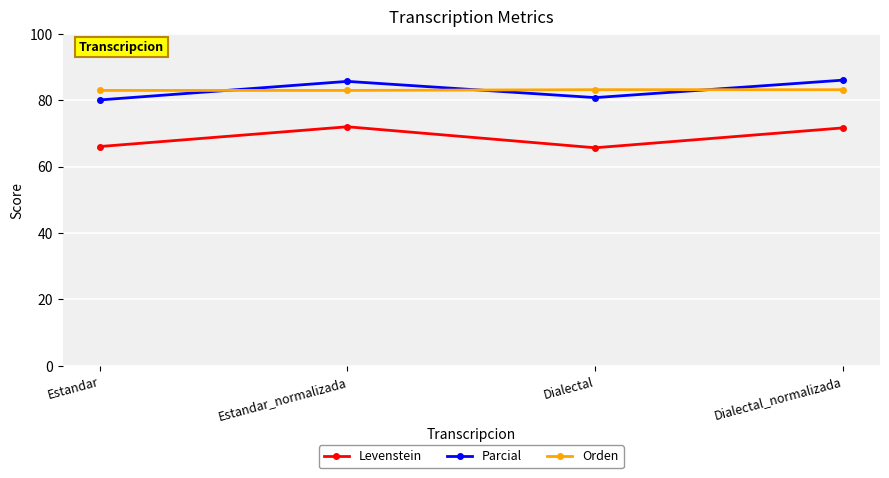

What is the spread (max minus min) of values at Estandar?

16.9